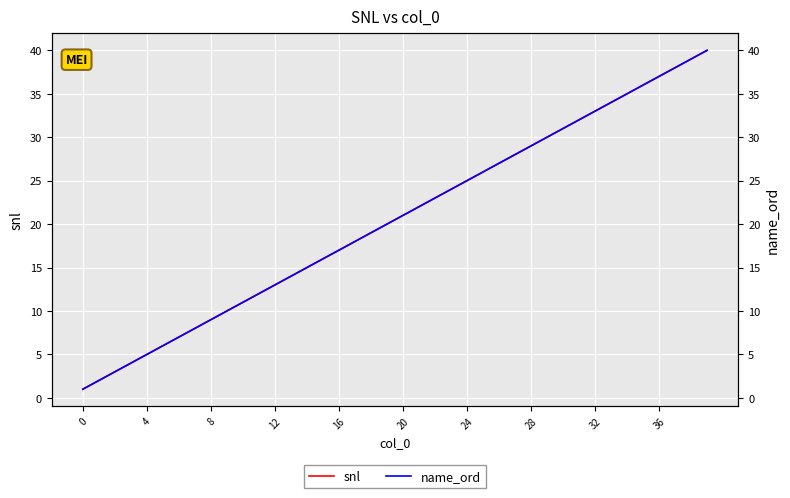

At which category is the sum across all series the highest?

39